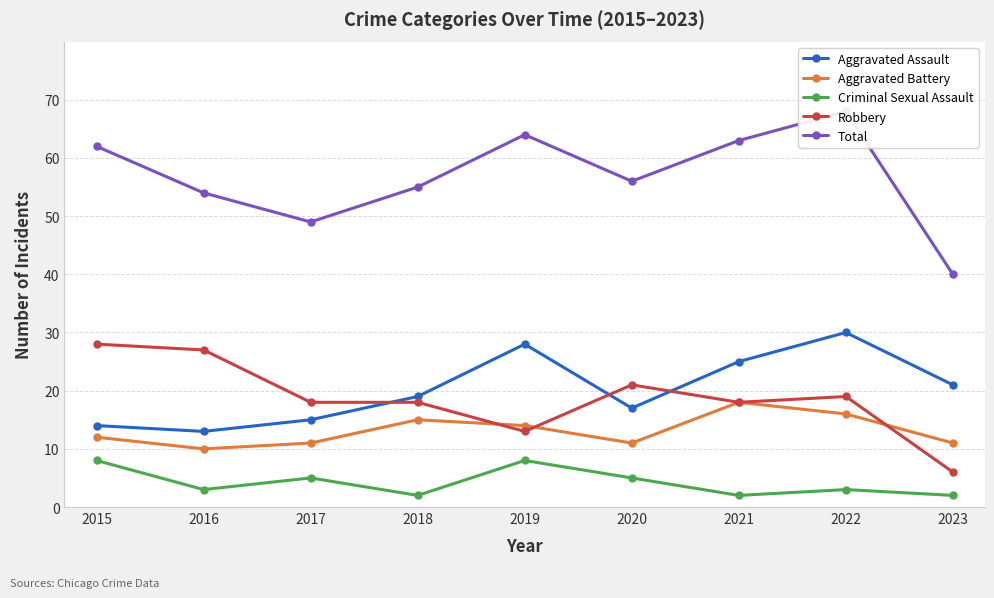

List the labels in order of Total value, largest first.

2022, 2019, 2021, 2015, 2020, 2018, 2016, 2017, 2023